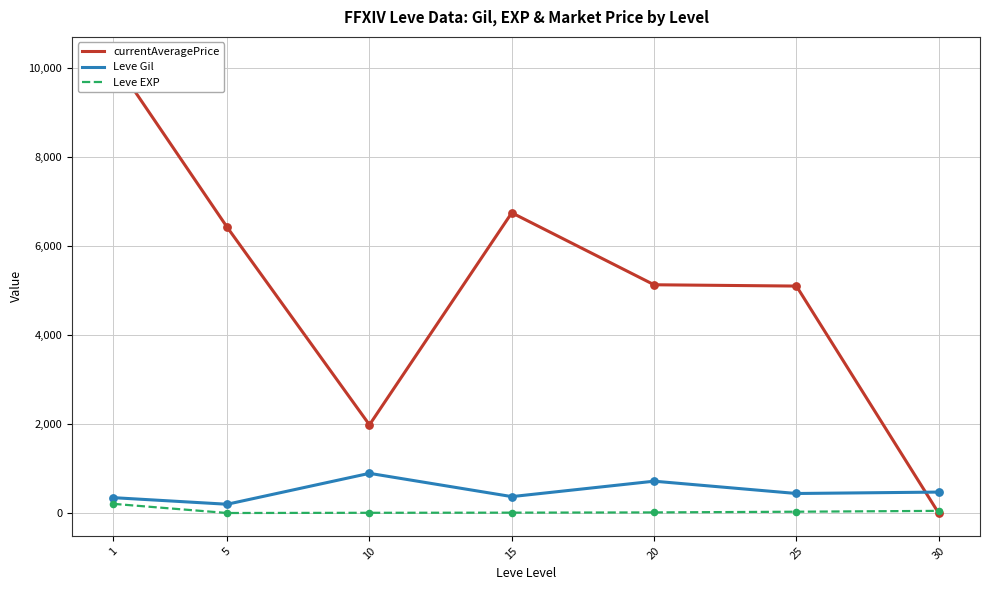

Which series contains the highest Y value?

currentAveragePrice